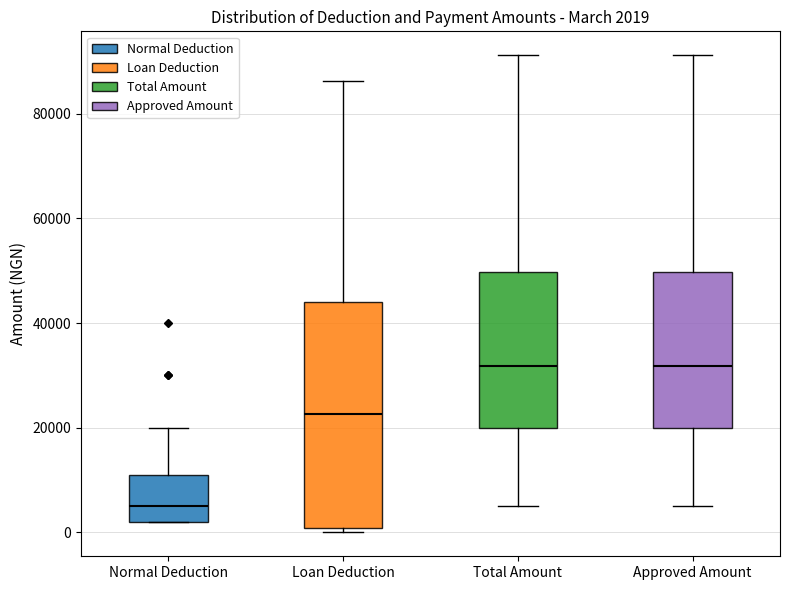

Comparing the boxes themselves (not the whiskers), which one is the tallest?

Loan Deduction